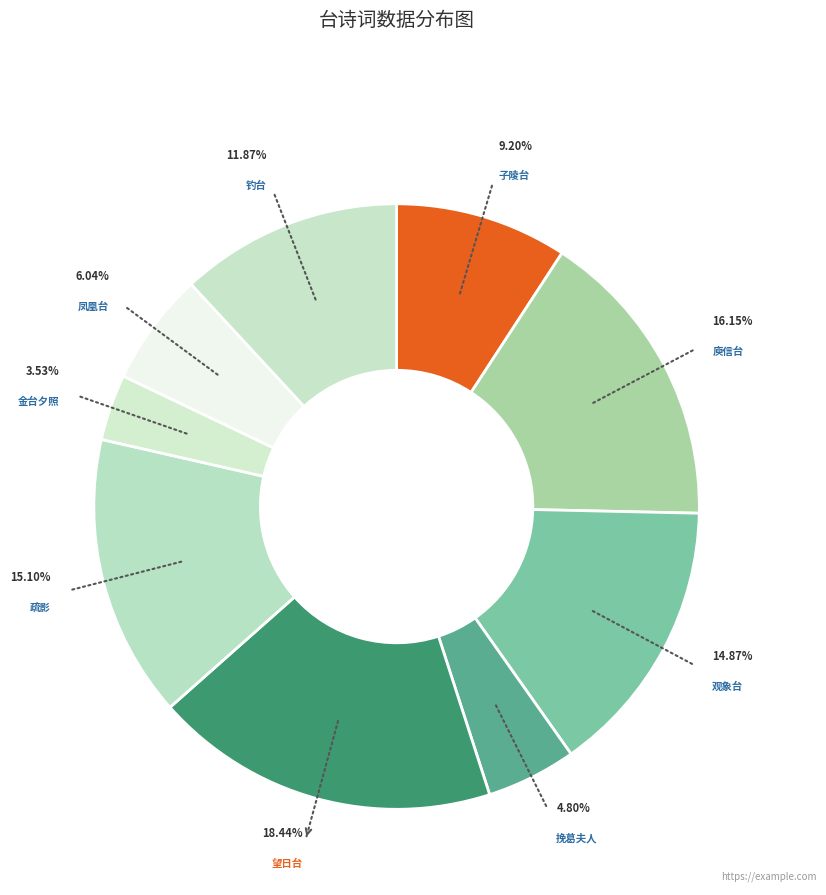

How many segments does this pie chart have?

9